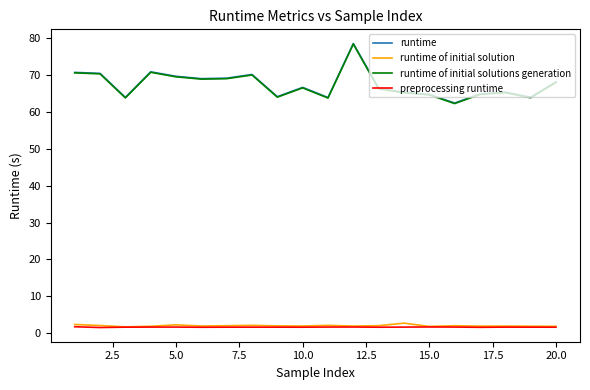

Which series has the widest spread of values?

runtime